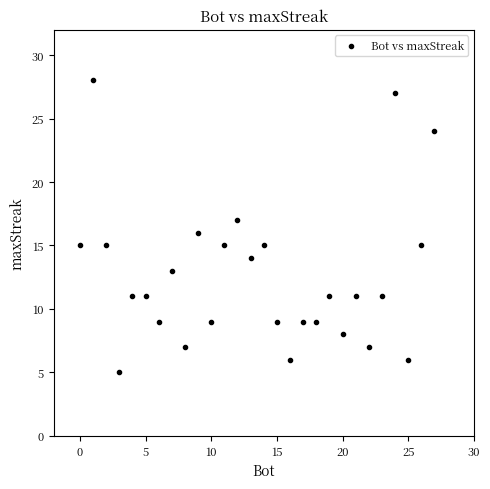

What is the range of Y values (max minus min)?

23